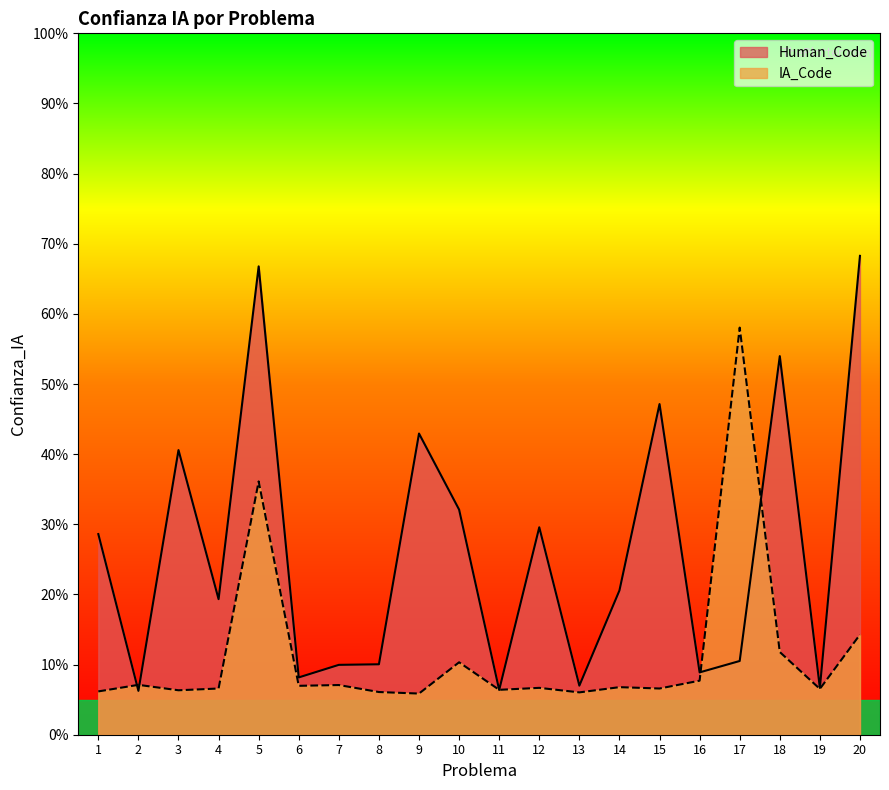

What is the value of the IA_Code point at the 1st from the left?

0.1